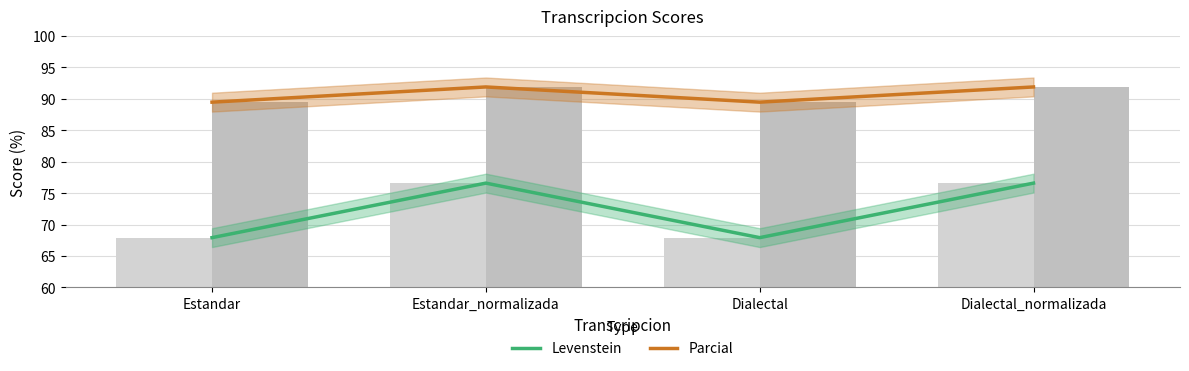

Reading left to right, what are all the values shown in this chart?

Levenstein: 67.9	76.6	67.9	76.6
Parcial: 89.5	91.9	89.5	91.9